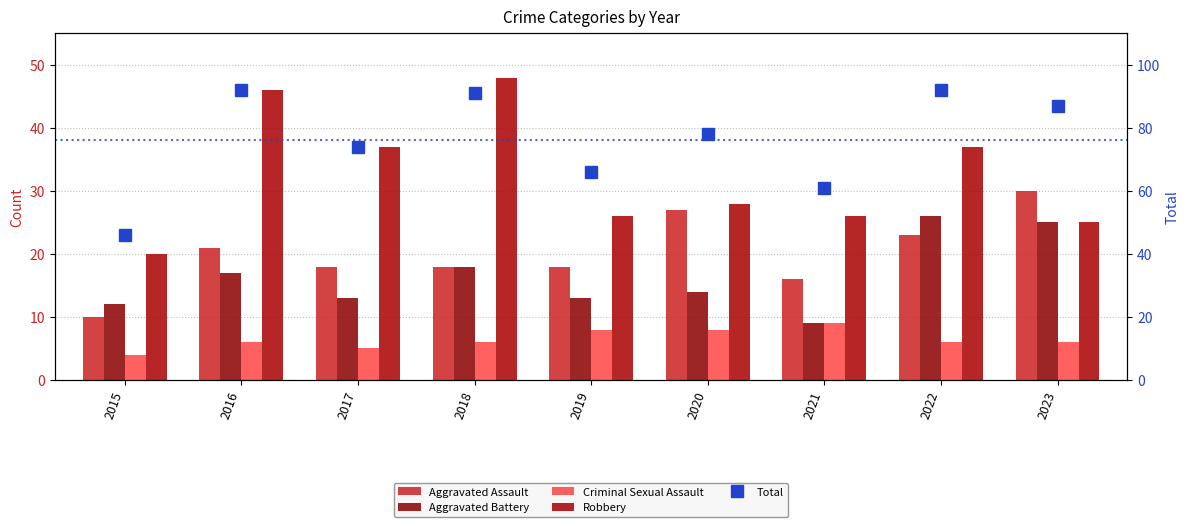

What is the sum of the Criminal Sexual Assault values at 2021 and 2015?

13